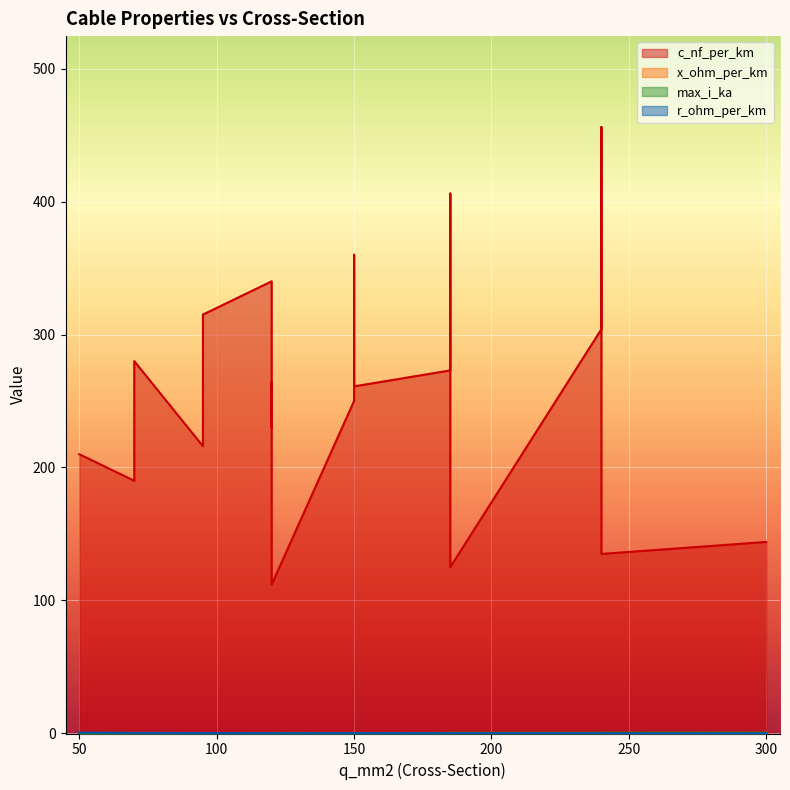

True or false: x_ohm_per_km and max_i_ka cross at least once.

False